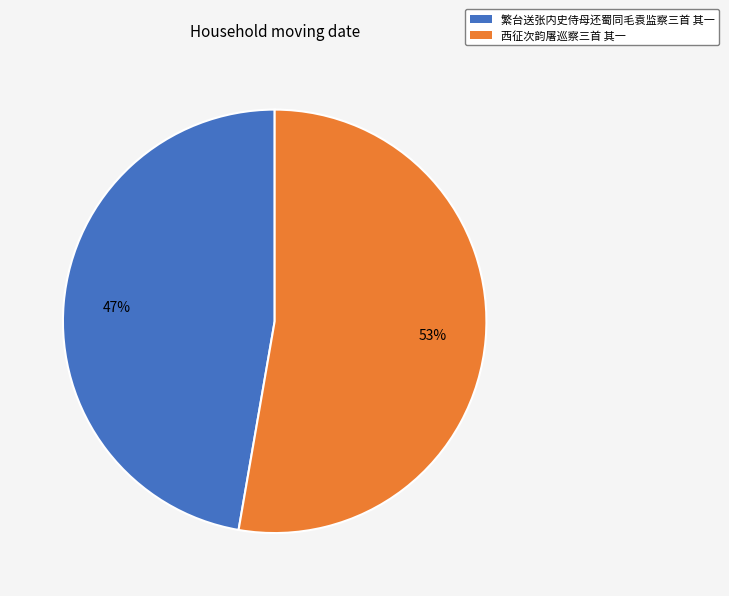

Does any single category account for the majority?

Yes